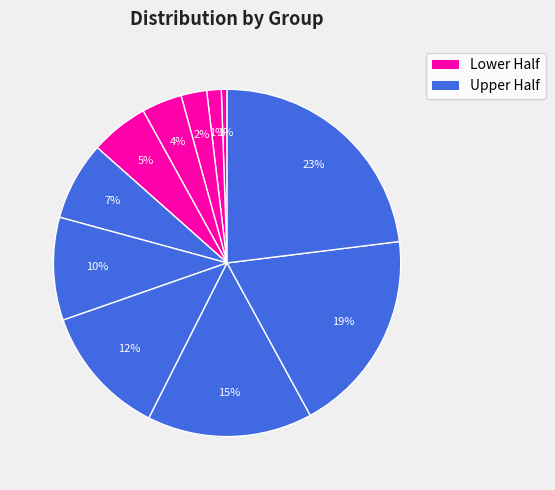

How many slices are in this pie chart?

11